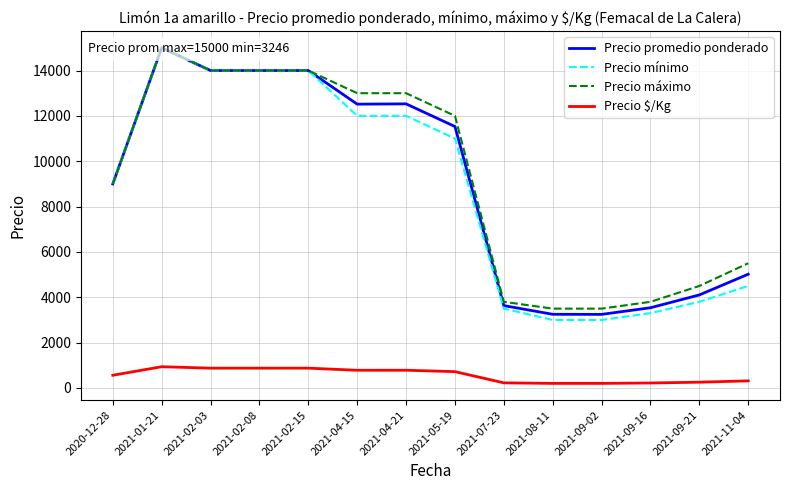

How many categories are shown in the chart?

14